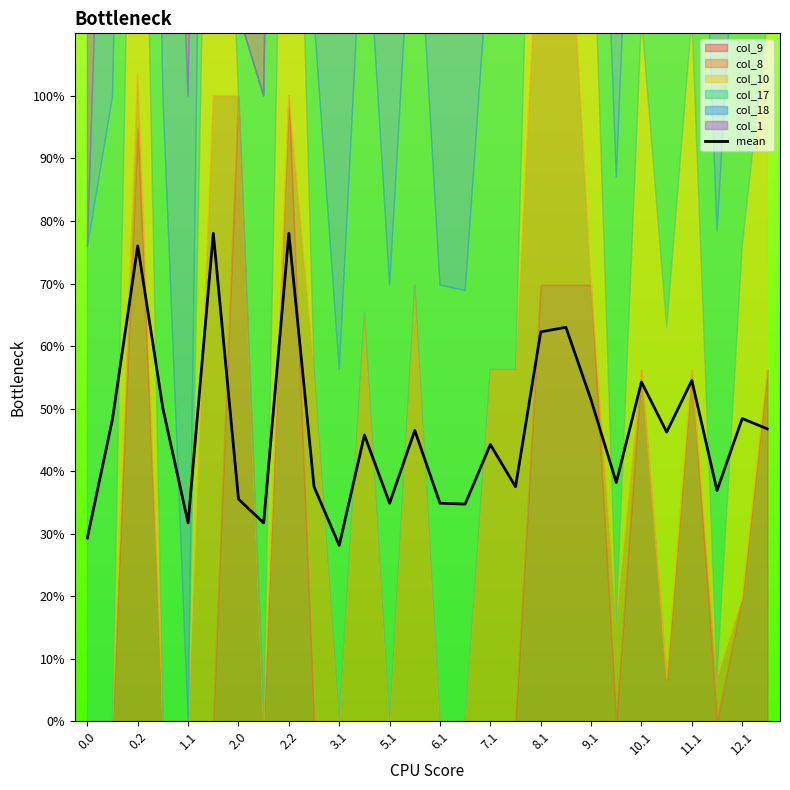

The value of mean at 2.0 is 63.1. True or false?

False